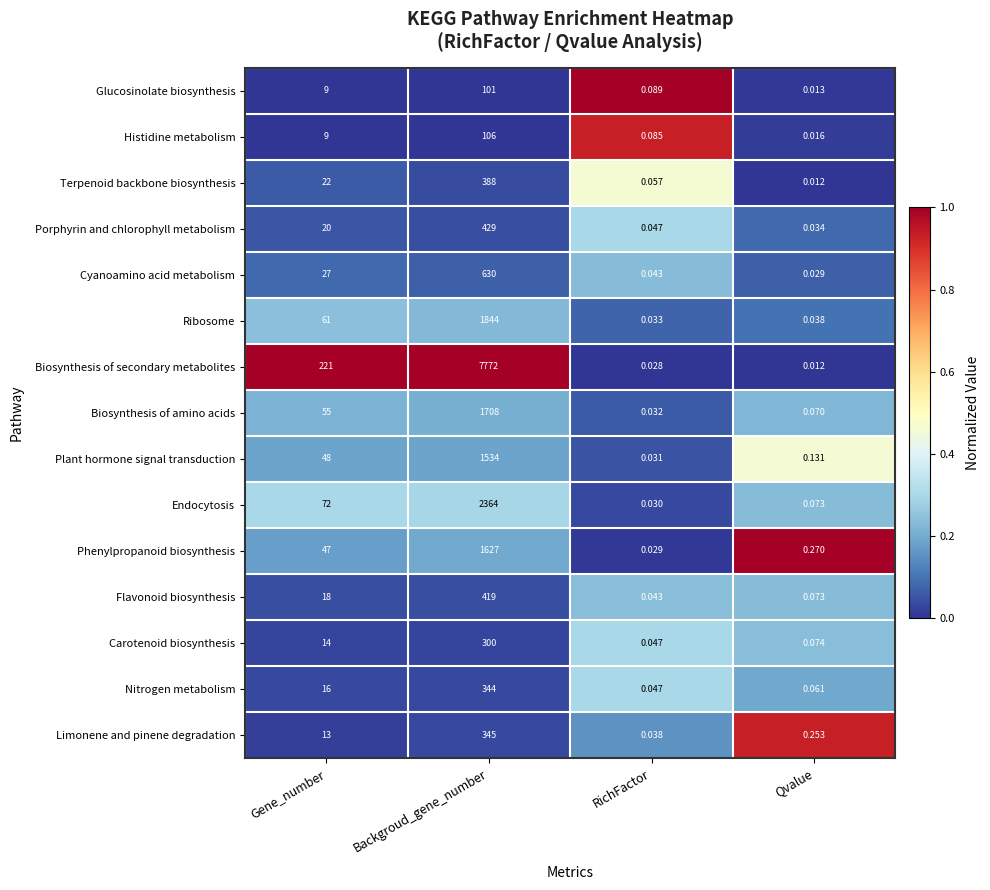

List the series in order of their peak value, lowest first.

Glucosinolate biosynthesis, Histidine metabolism, Carotenoid biosynthesis, Nitrogen metabolism, Limonene and pinene degradation, Terpenoid backbone biosynthesis, Flavonoid biosynthesis, Porphyrin and chlorophyll metabolism, Cyanoamino acid metabolism, Plant hormone signal transduction, Phenylpropanoid biosynthesis, Biosynthesis of amino acids, Ribosome, Endocytosis, Biosynthesis of secondary metabolites